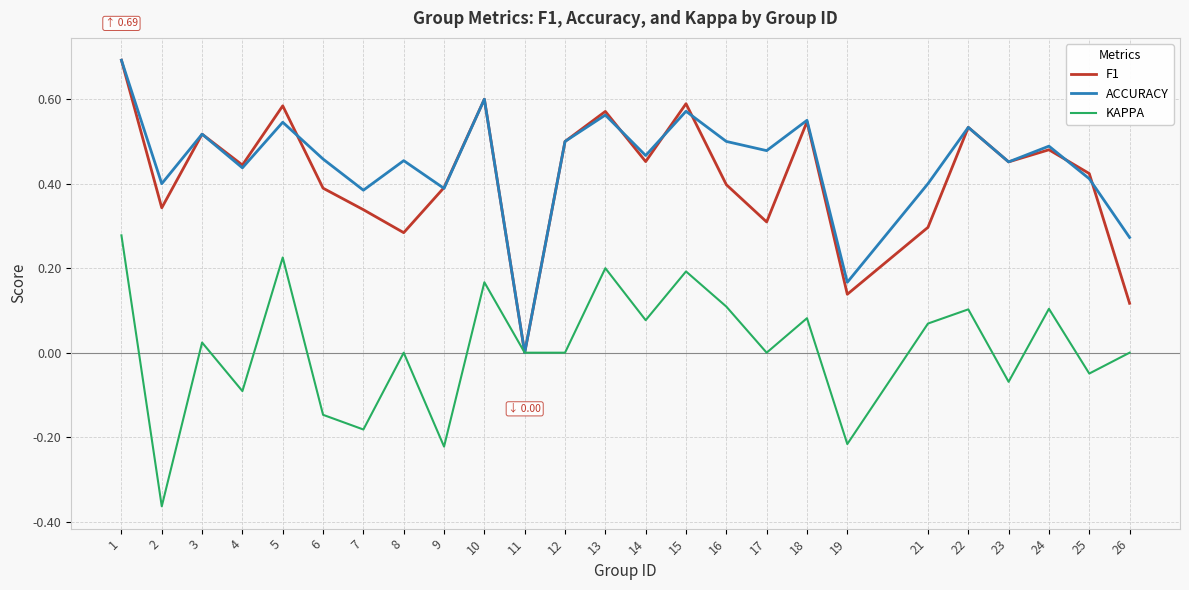

Is the value of F1 at 16 greater than the value of KAPPA at 23?

Yes